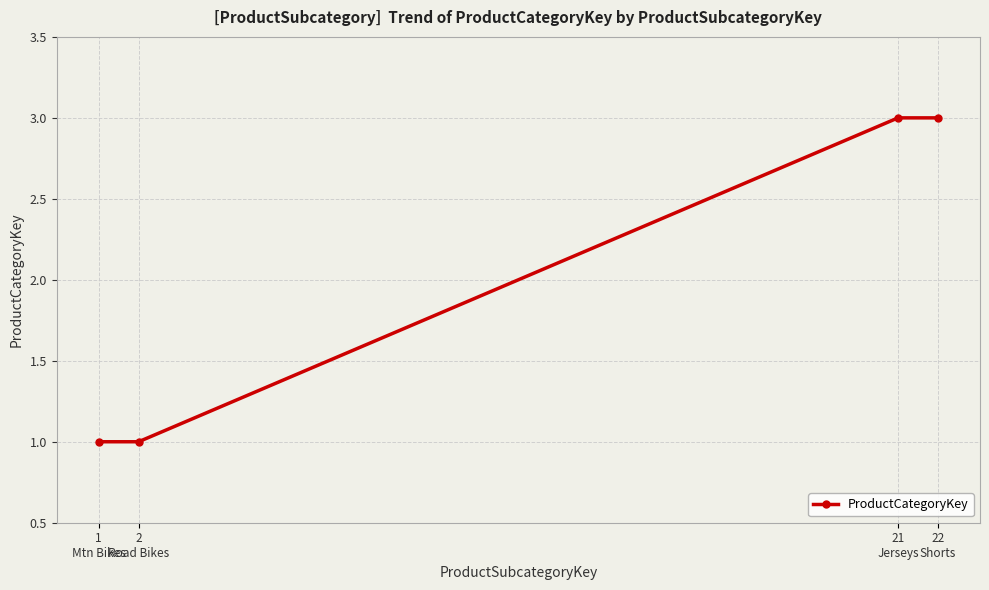

Reading left to right, extract all data points from this chart.

1	1	3	3